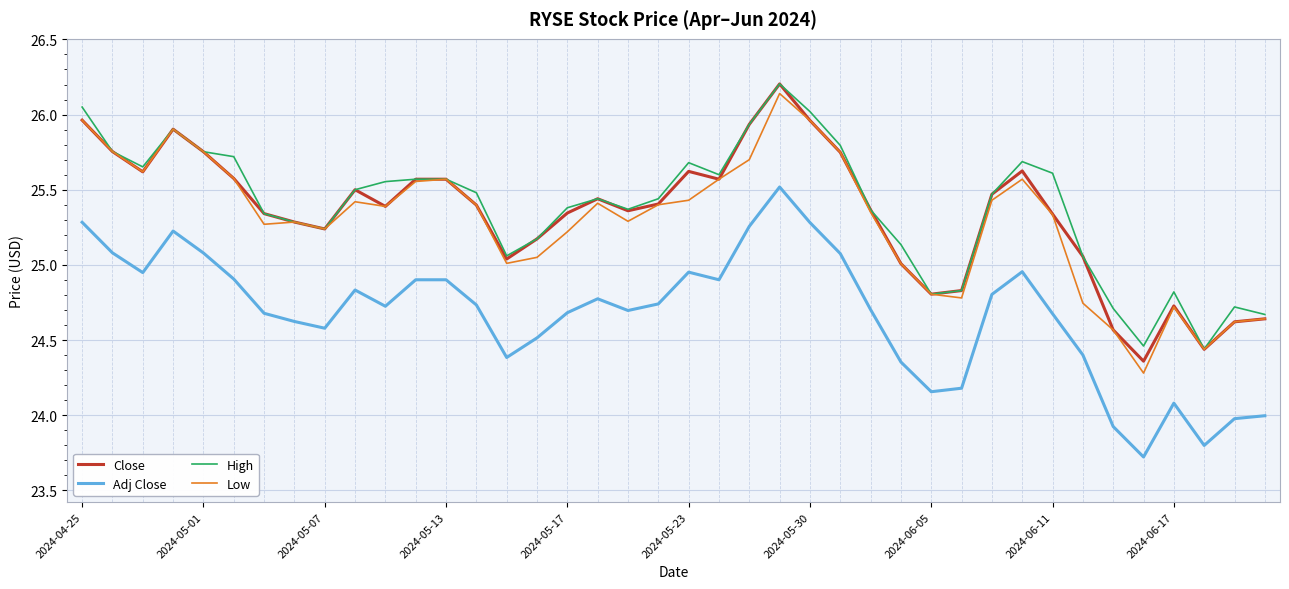

True or false: Close and Adj Close intersect in this chart.

False